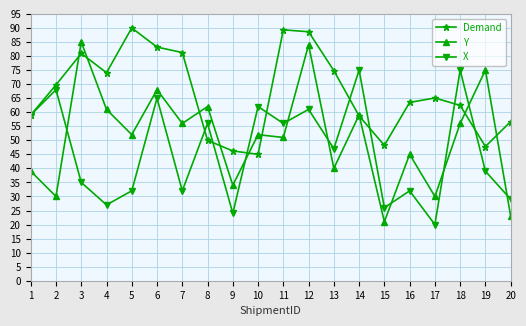

True or false: X has more than 2 points higher than both neighbors.

True